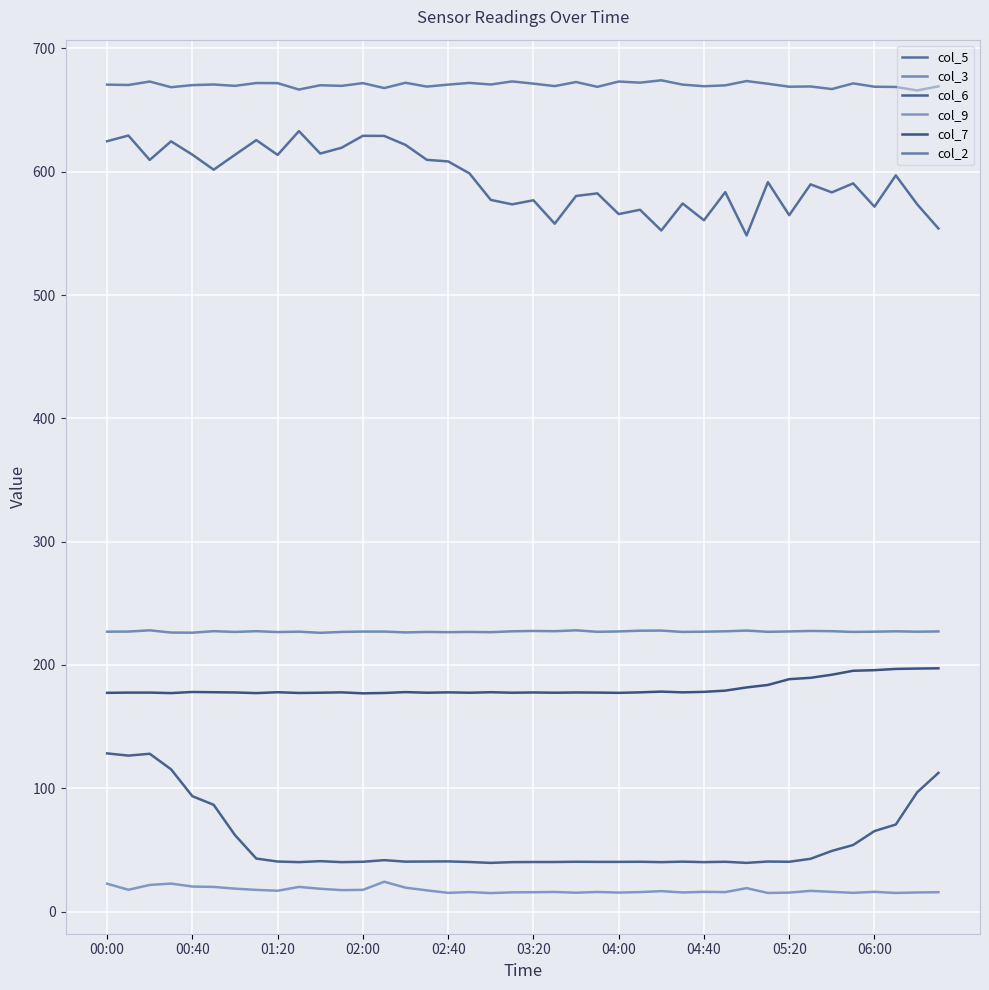

What is the maximum value shown in the chart?

674.2